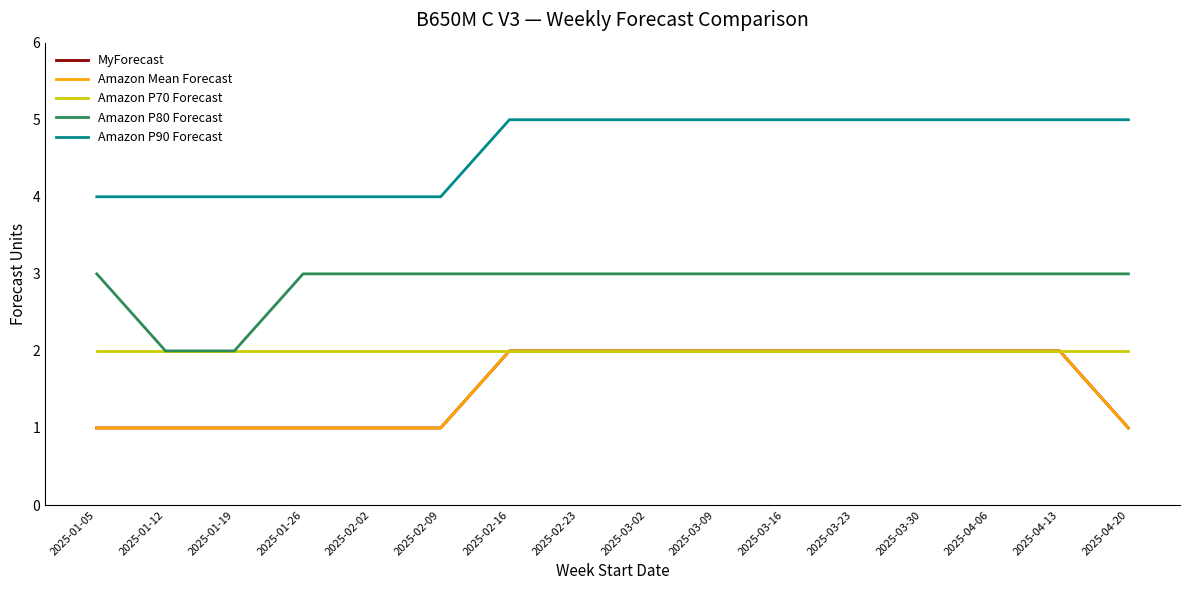

Rank the categories by Amazon P80 Forecast value from highest to lowest.

2025-01-05, 2025-01-26, 2025-02-02, 2025-02-09, 2025-02-16, 2025-02-23, 2025-03-02, 2025-03-09, 2025-03-16, 2025-03-23, 2025-03-30, 2025-04-06, 2025-04-13, 2025-04-20, 2025-01-12, 2025-01-19